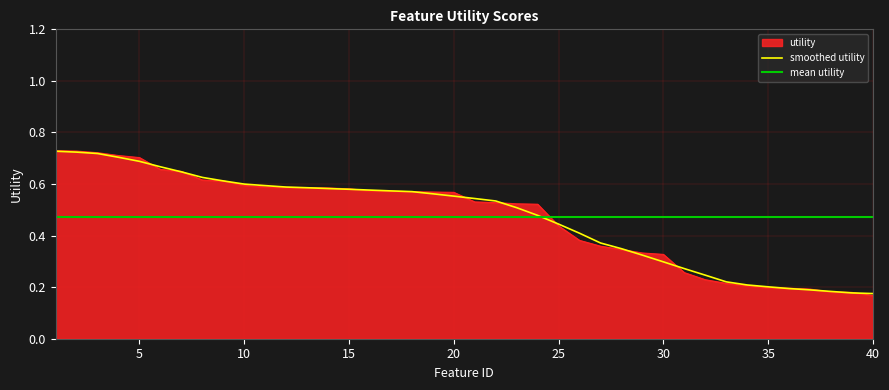

What is the minimum value shown in the chart?

0.2